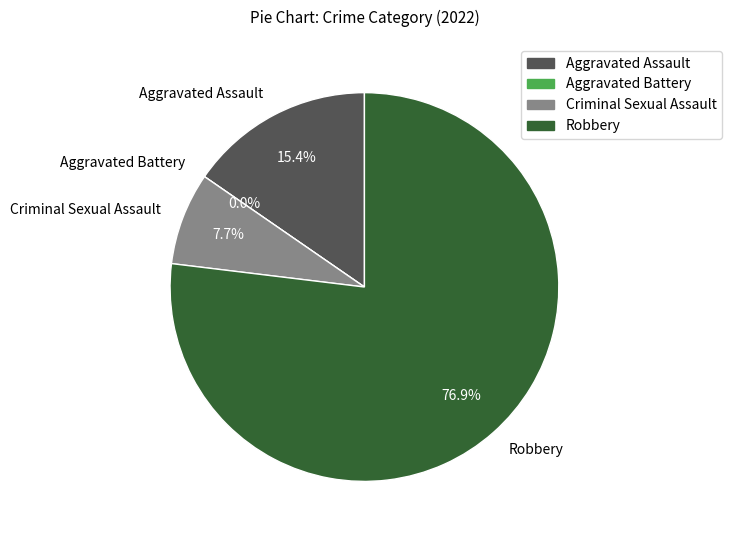

To the nearest percent, what portion does Criminal Sexual Assault represent?

8%